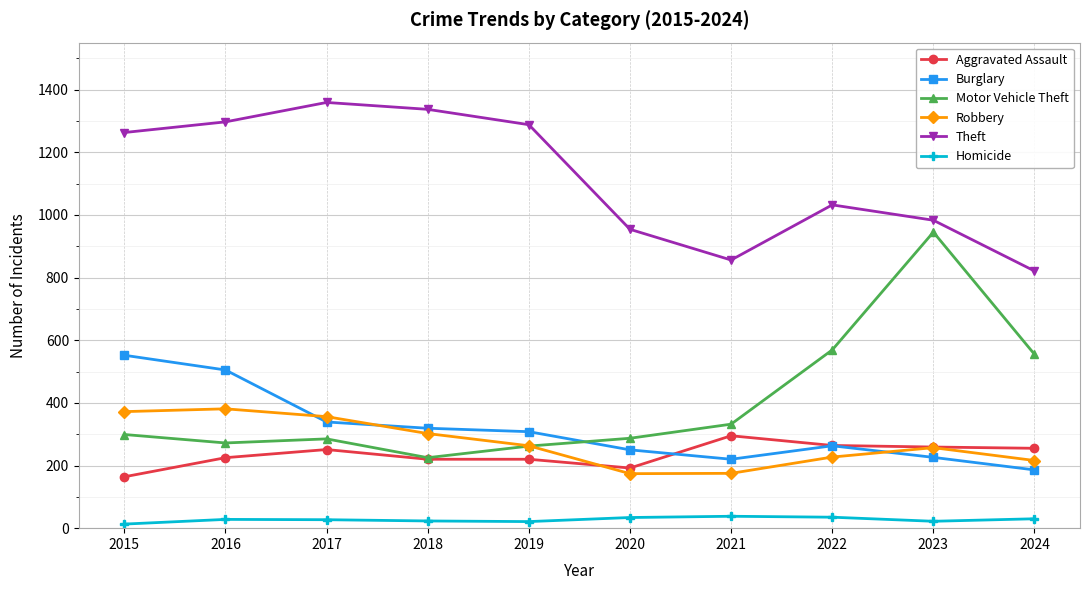

True or false: Robbery has a value of 111 at 2020.

False